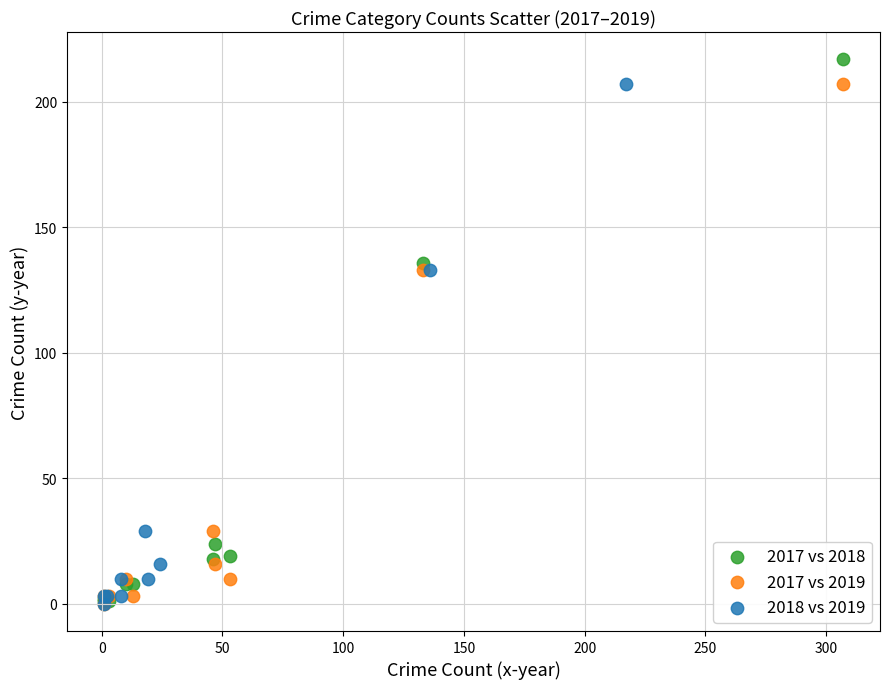

Which series contains the highest Y value?

2017 vs 2018